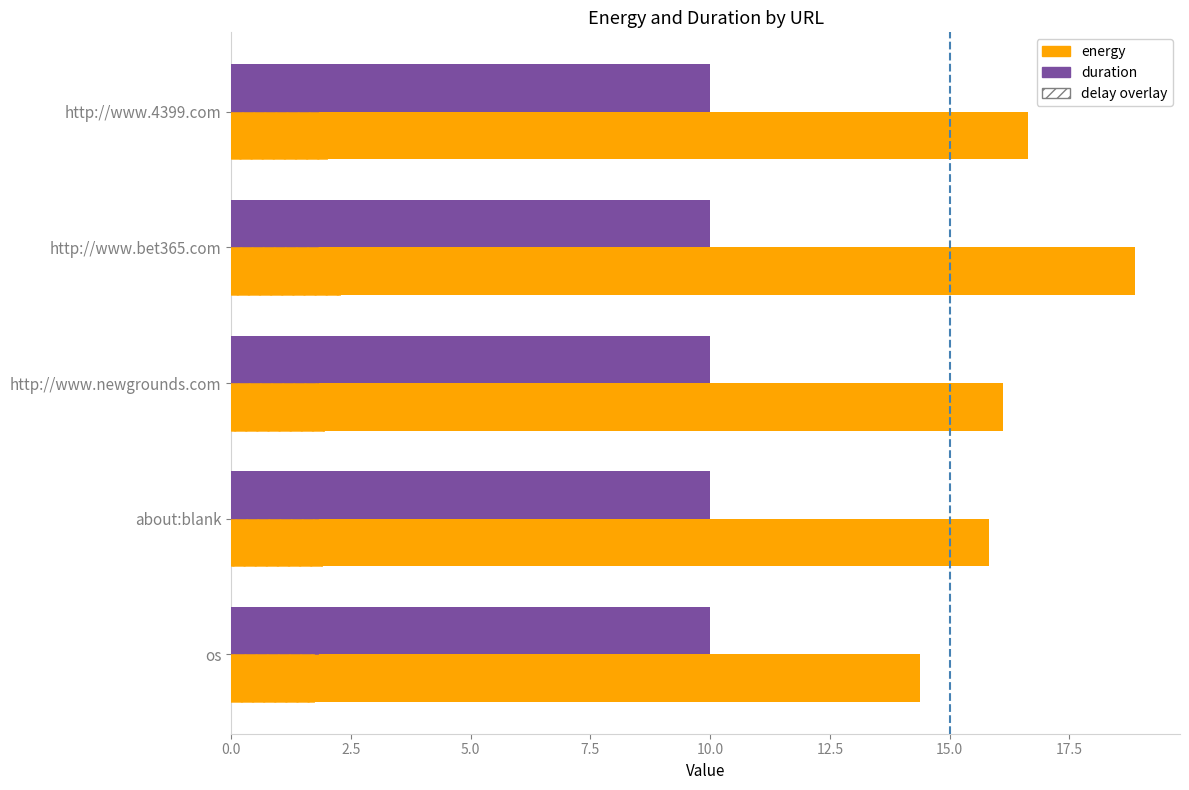

How many series are shown in this chart?

4